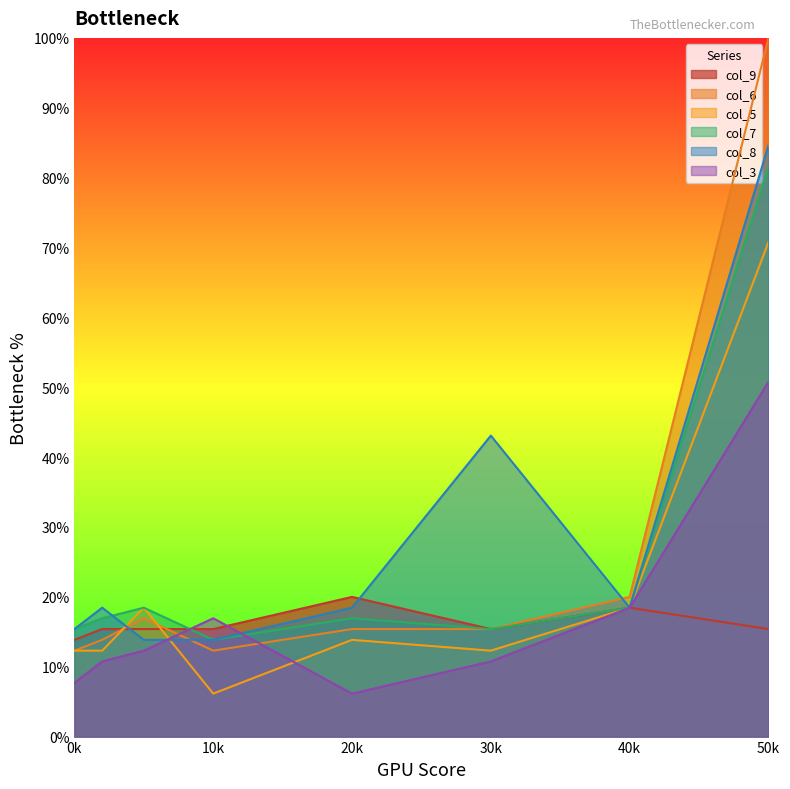

True or false: col_9 has more than 0 points higher than both neighbors.

True